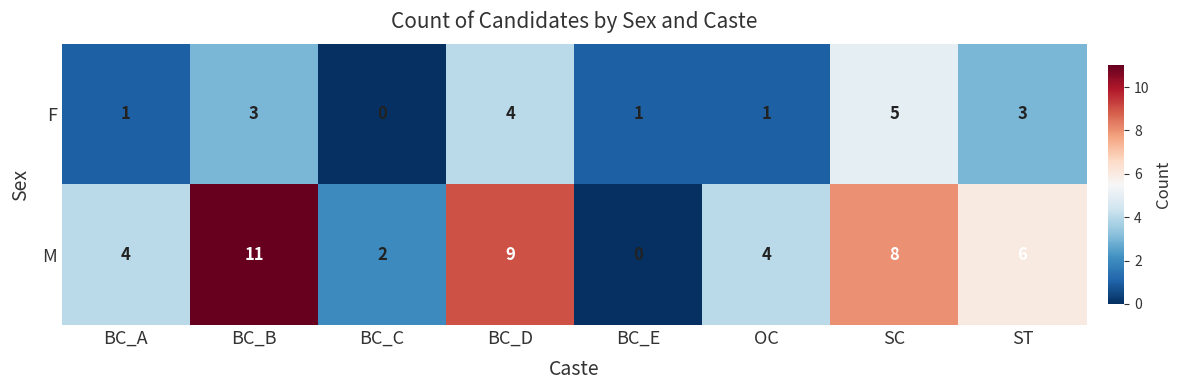

The M series shows 4 at BC_A. True or false?

True